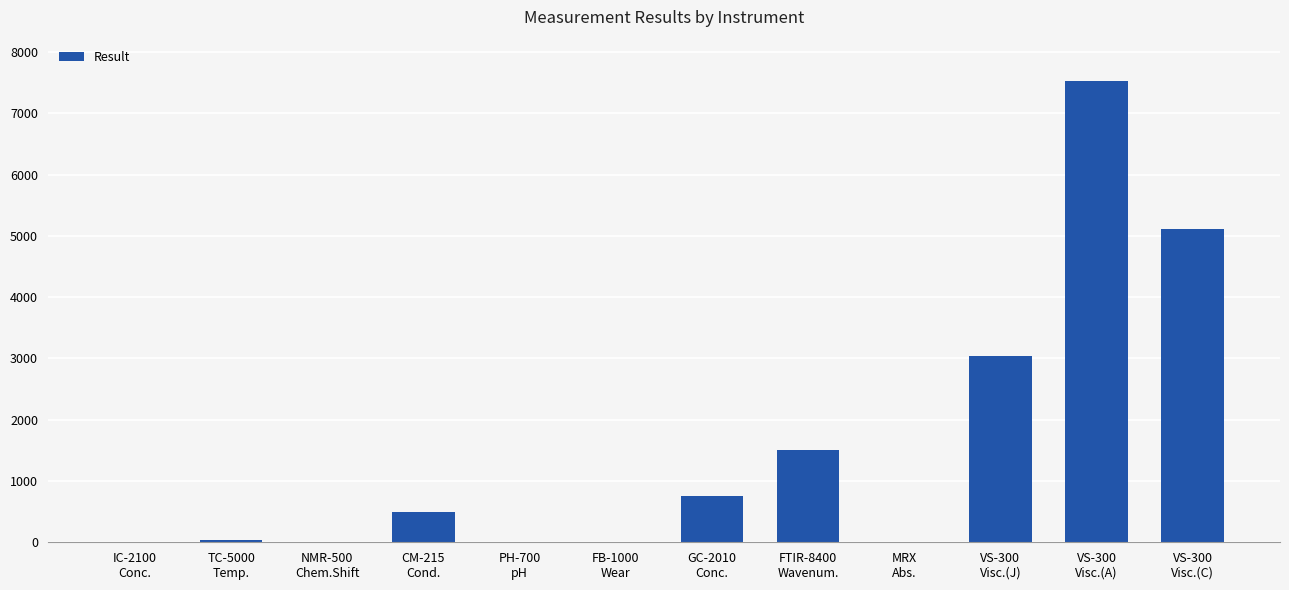

Which has a higher value, MRX
Abs. or VS-300
Visc.(J)?

VS-300
Visc.(J)